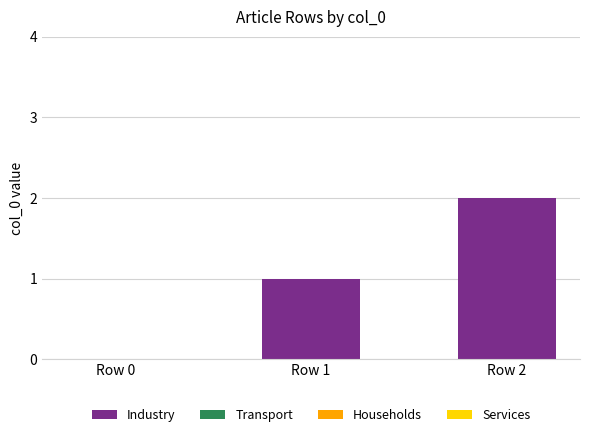

True or false: the data shows 2 at Row 1.

False